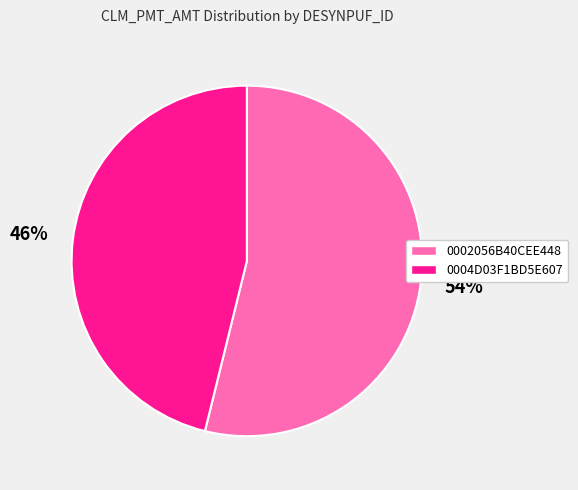

True or false: 0004D03F1BD5E607 accounts for 46% of the total.

True